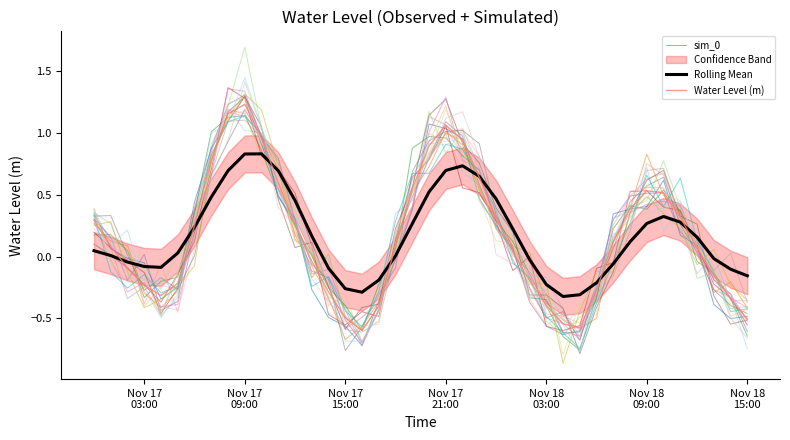

True or false: Rolling Mean has more than 2 points higher than both neighbors.

True